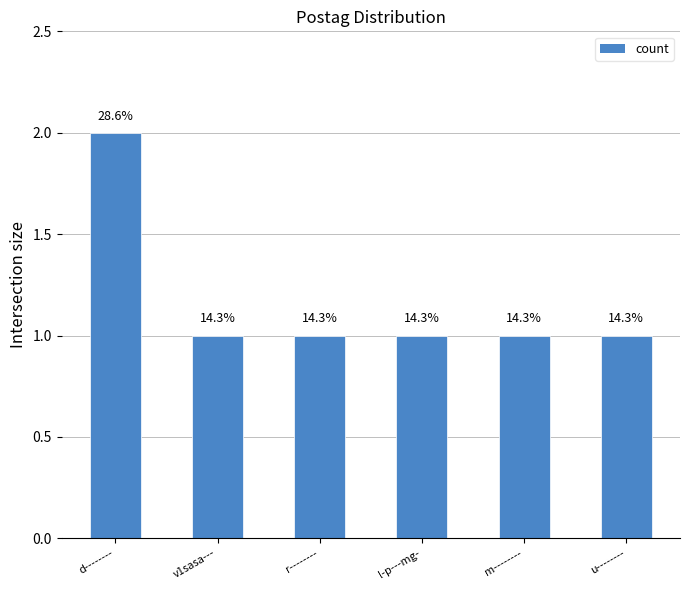

The value at d-------- is 3. True or false?

False